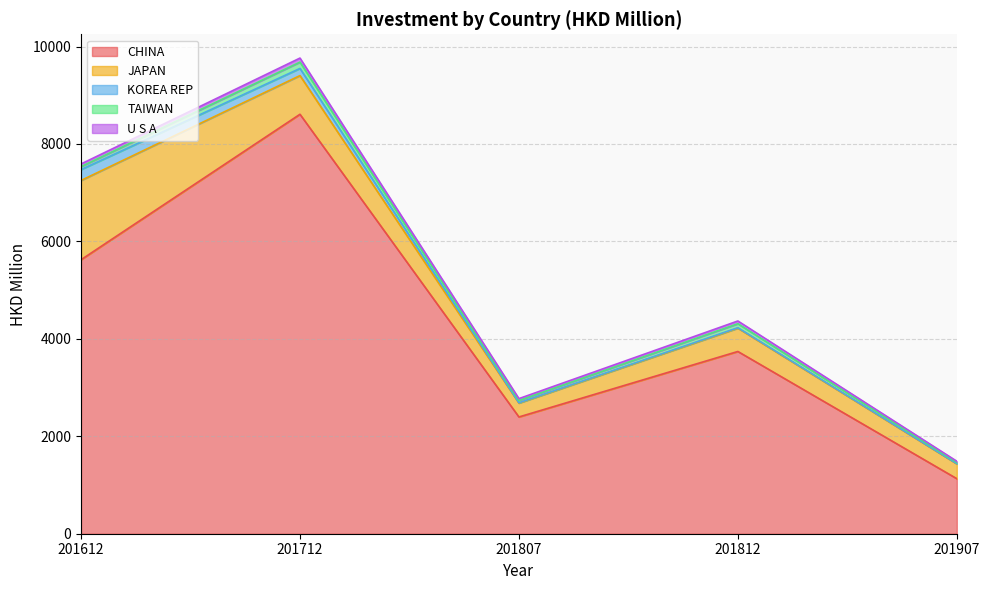

Which has a higher value, 201907 or 201812?

201812